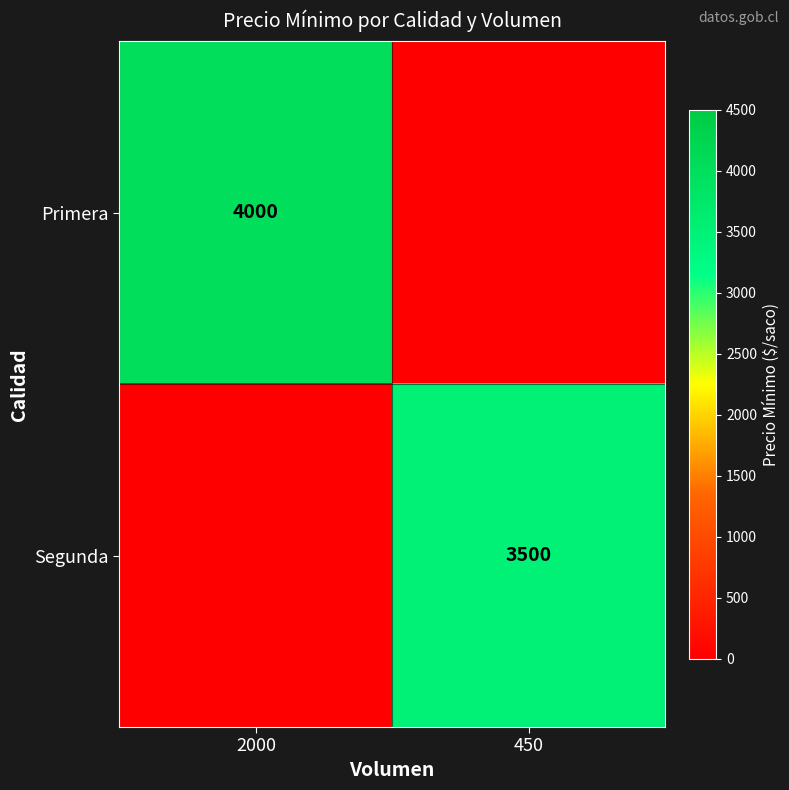

The Segunda series shows 1392 at 450. True or false?

False